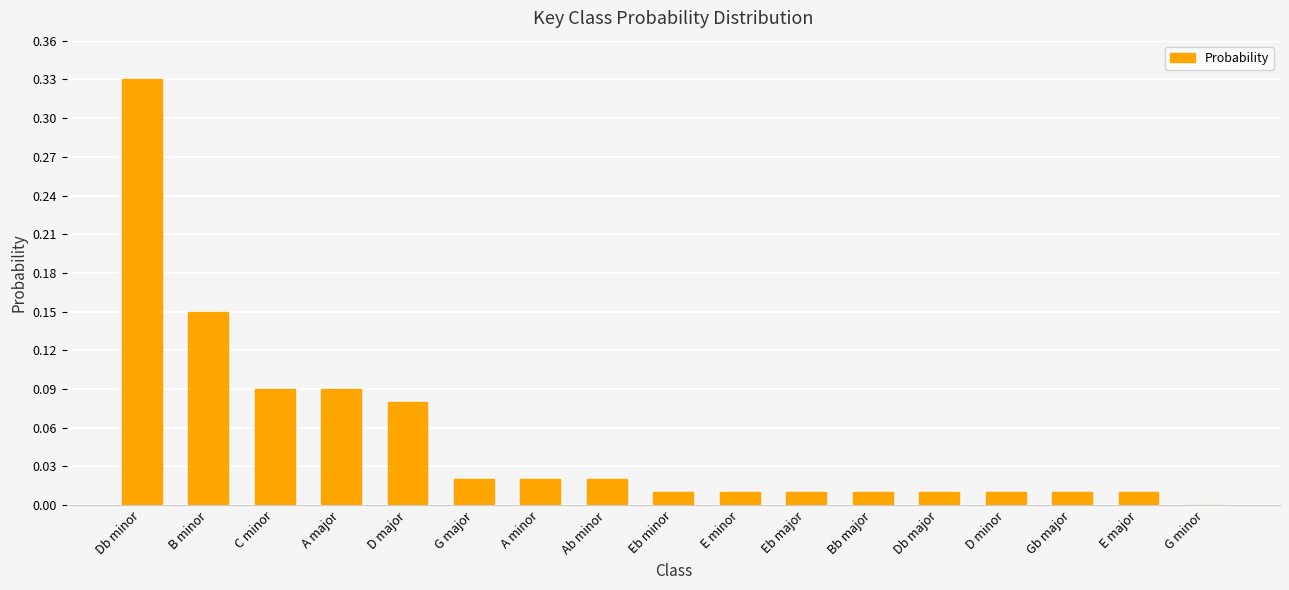

At which category does the chart reach its peak across all series?

Db minor